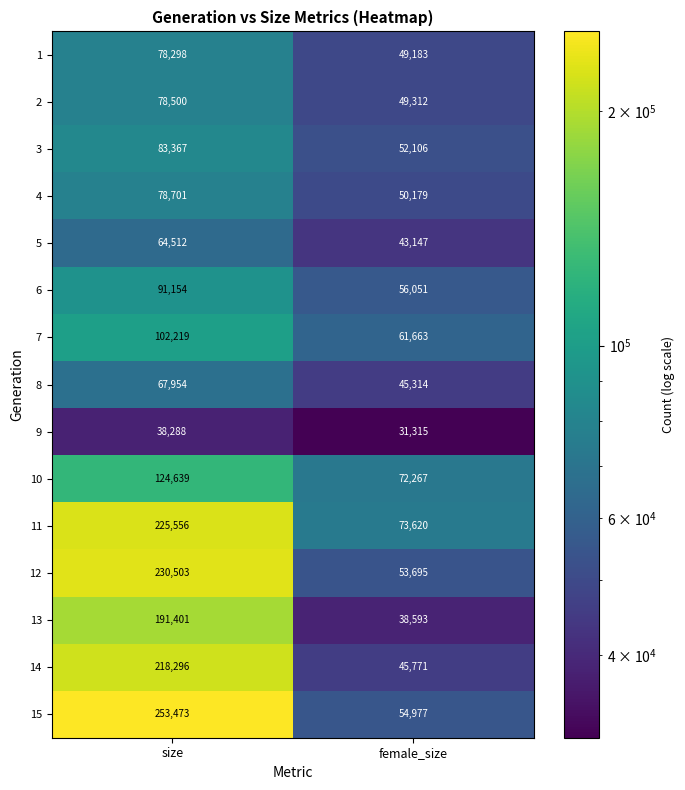

The 4 series shows 67608 at female_size. True or false?

False